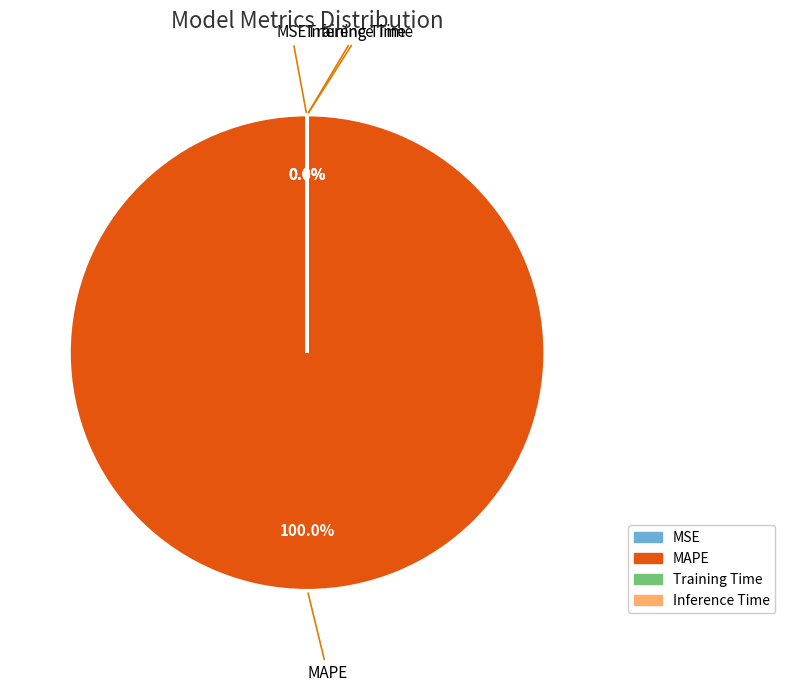

What is the largest slice in the pie chart?

MAPE